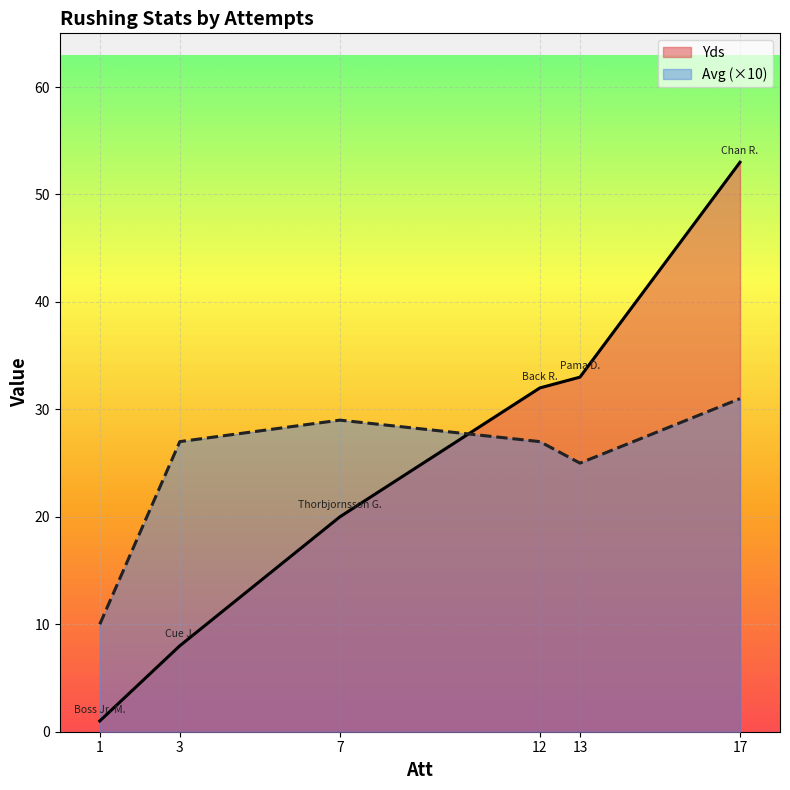

True or false: Avg (×10) and Yds intersect in this chart.

True